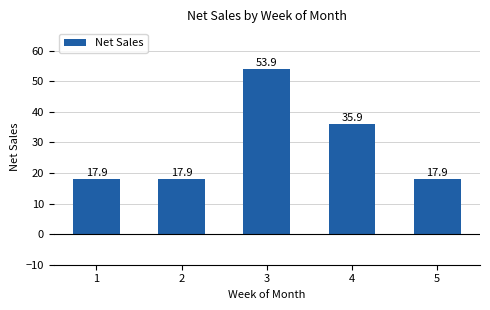

How many data points does each series have?

5